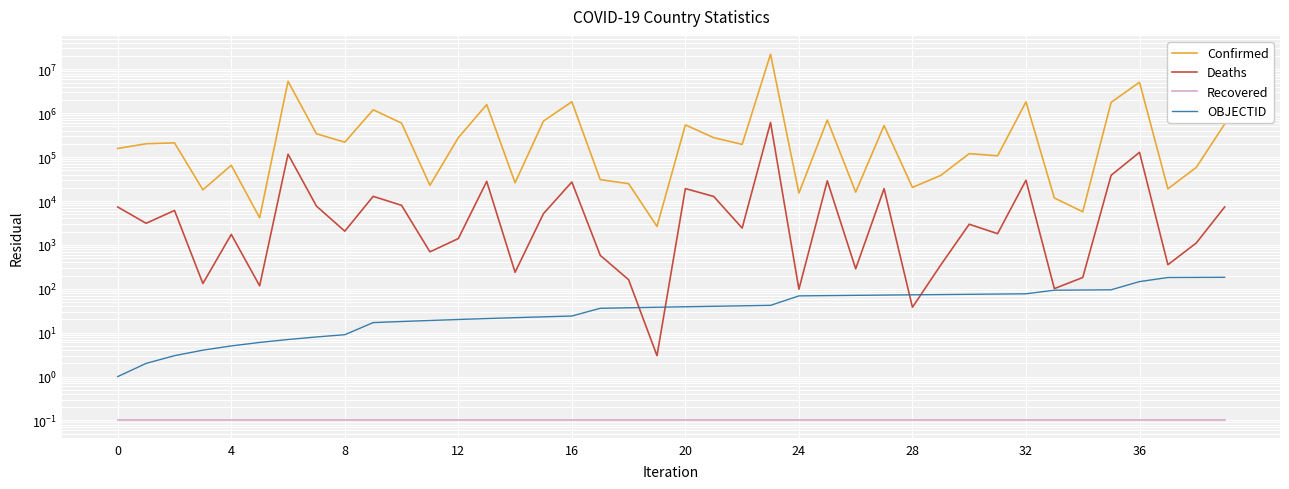

Read the Deaths value at 37.

354.0